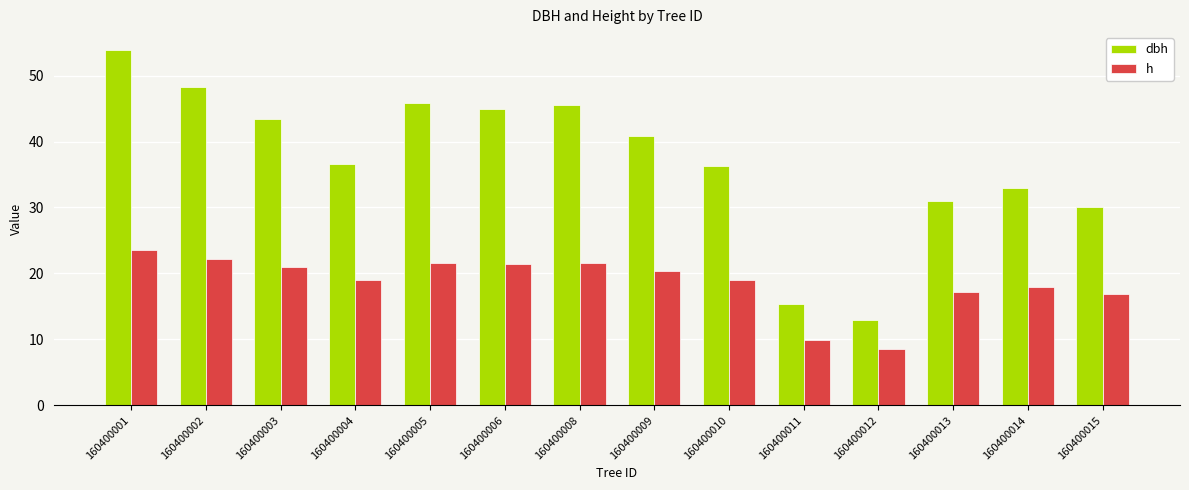

What is the sum of the h values at 160400014 and 160400004?

37.0